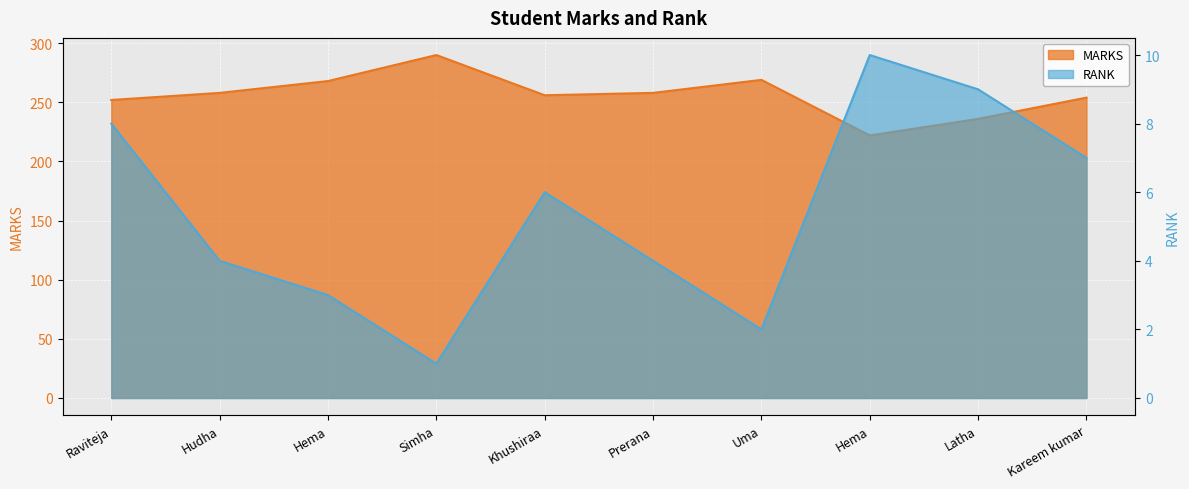

Rank the series by their average value, from lowest to highest.

RANK, MARKS